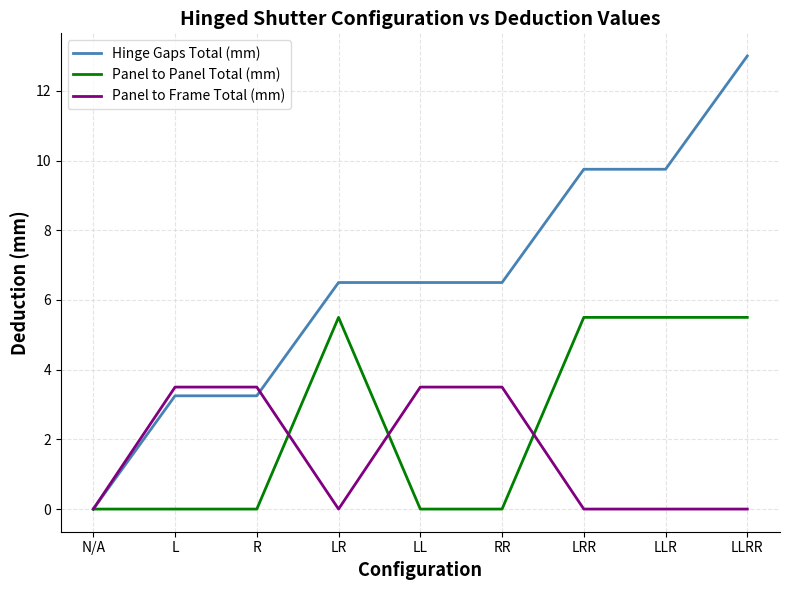

The value of Panel to Panel Total (mm) at LLR is 1.2. True or false?

False